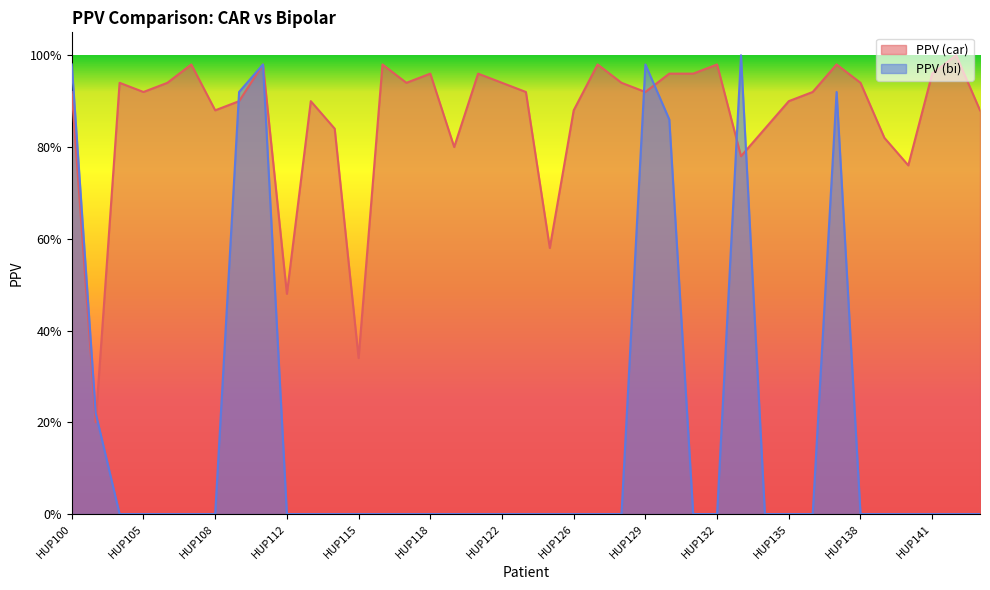

After their last crossing, which series has the higher values: PPV (bi) or PPV (car)?

PPV (car)